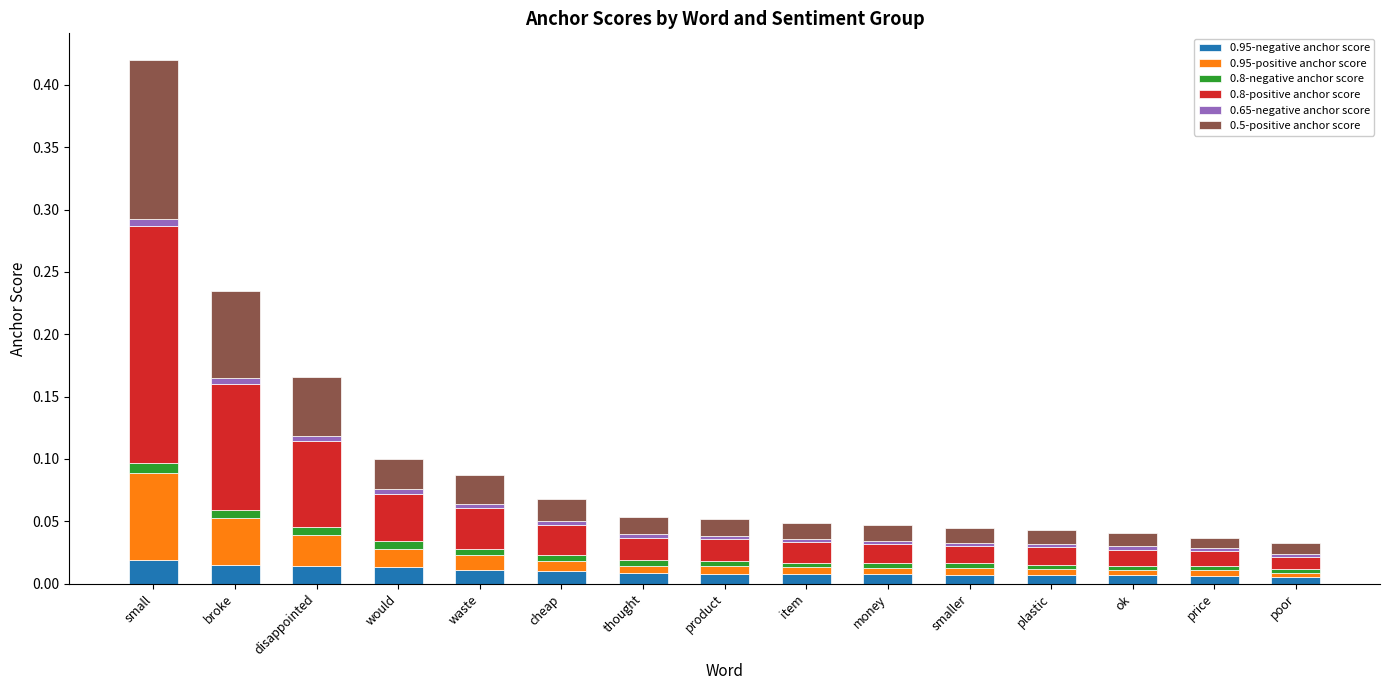

At which category is the sum across all series the highest?

small